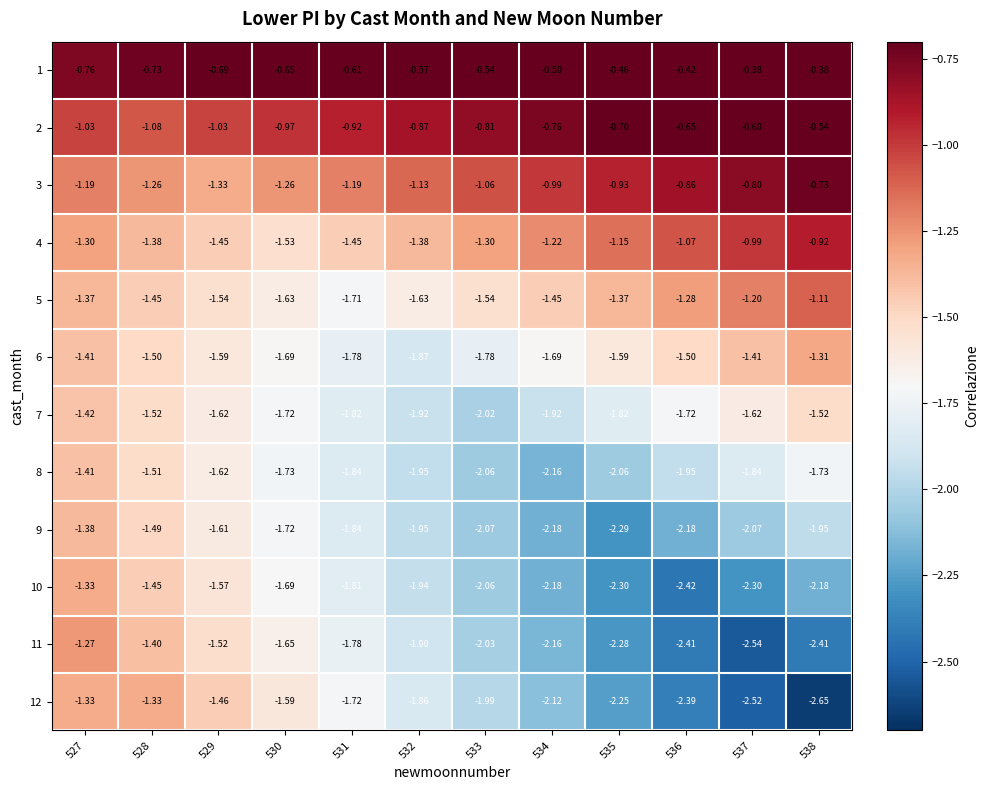

Is the value of 4 at 534 greater than the value of 5 at 535?

Yes